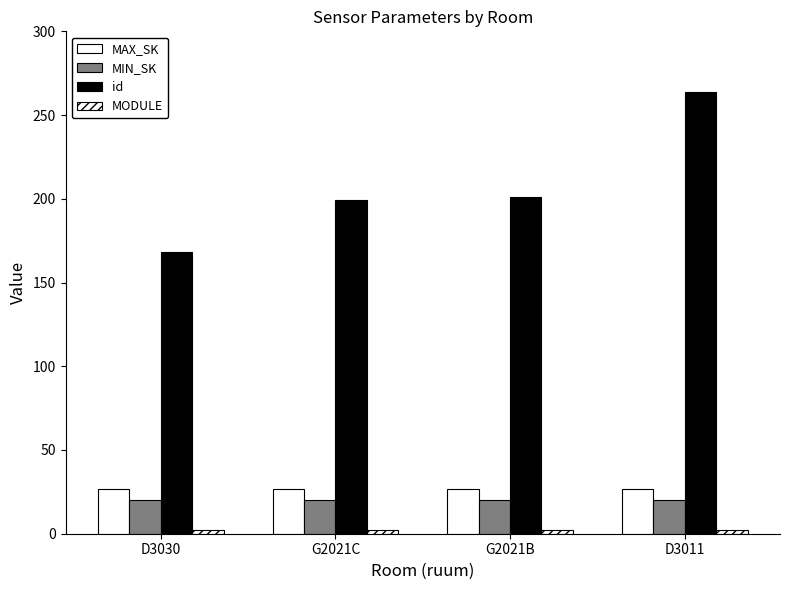

At which category does the chart reach its peak across all series?

D3011